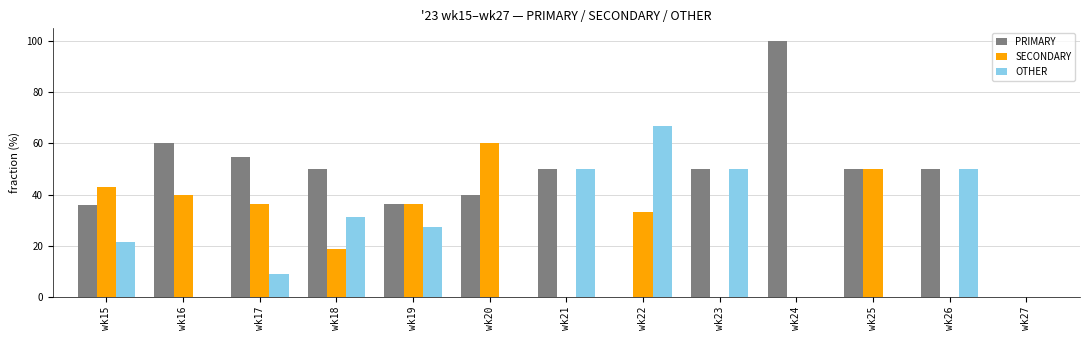

What is the total value across all series at wk23?

100.0